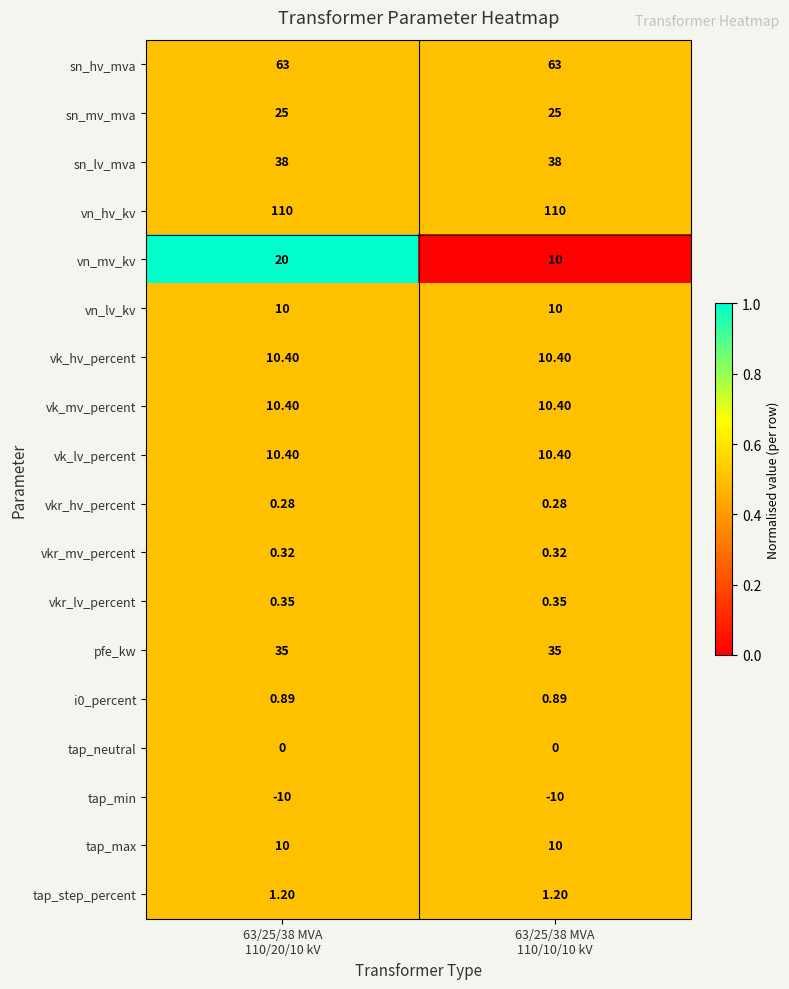

Which series has the largest total across all categories?

vn_hv_kv